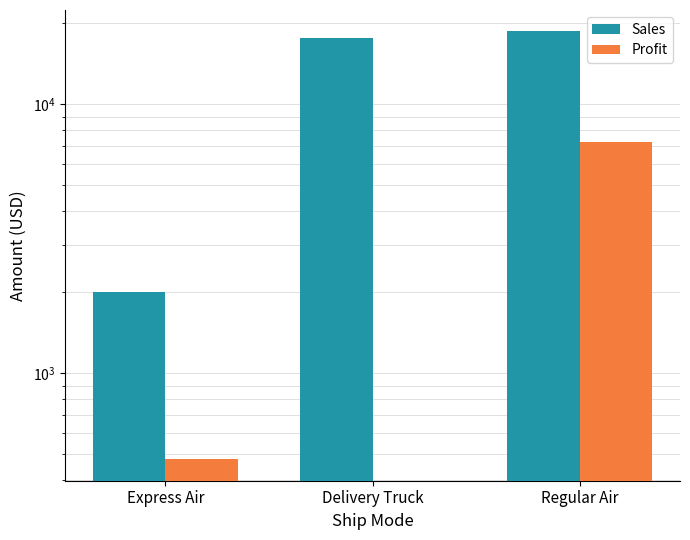

True or false: Profit has a value of 478.7 at Express Air.

True